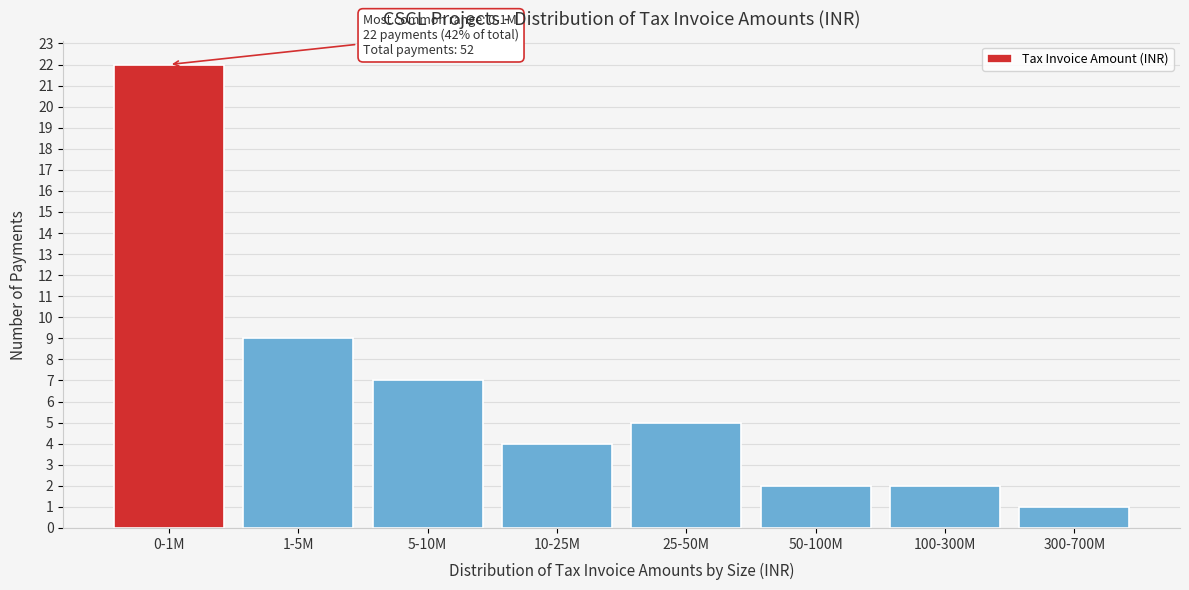

Reading left to right, what are all the values shown in this chart?

22	9	7	4	5	2	2	1